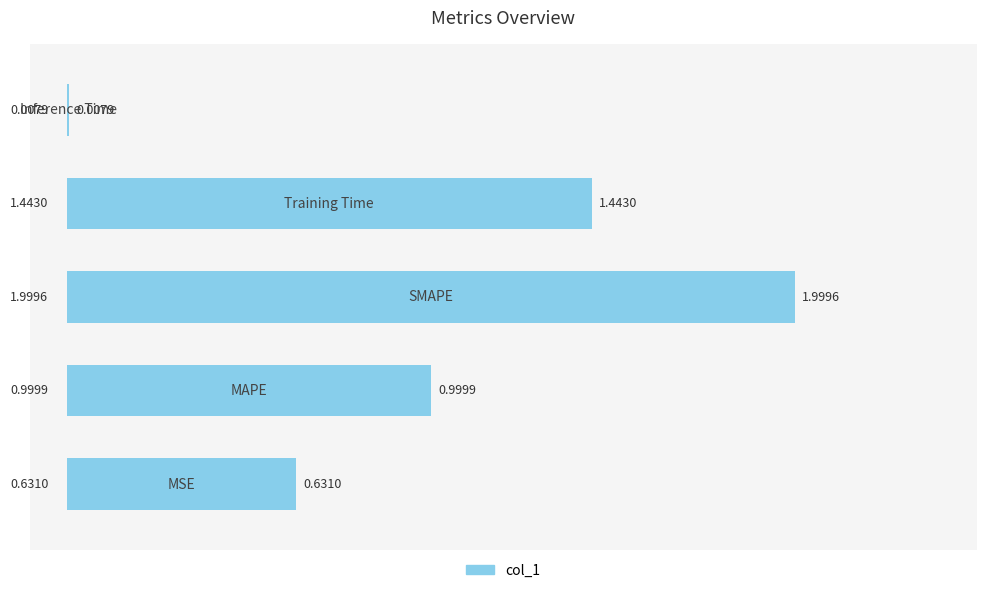

What is the average value?

1.0